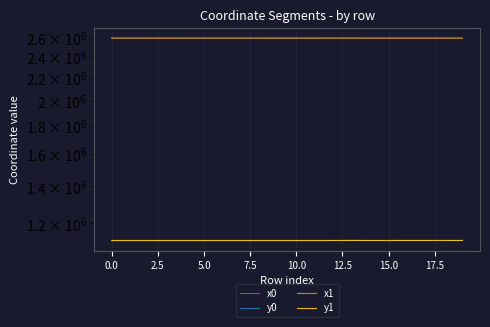

What are all the series names shown in the legend?

x0, y0, x1, y1